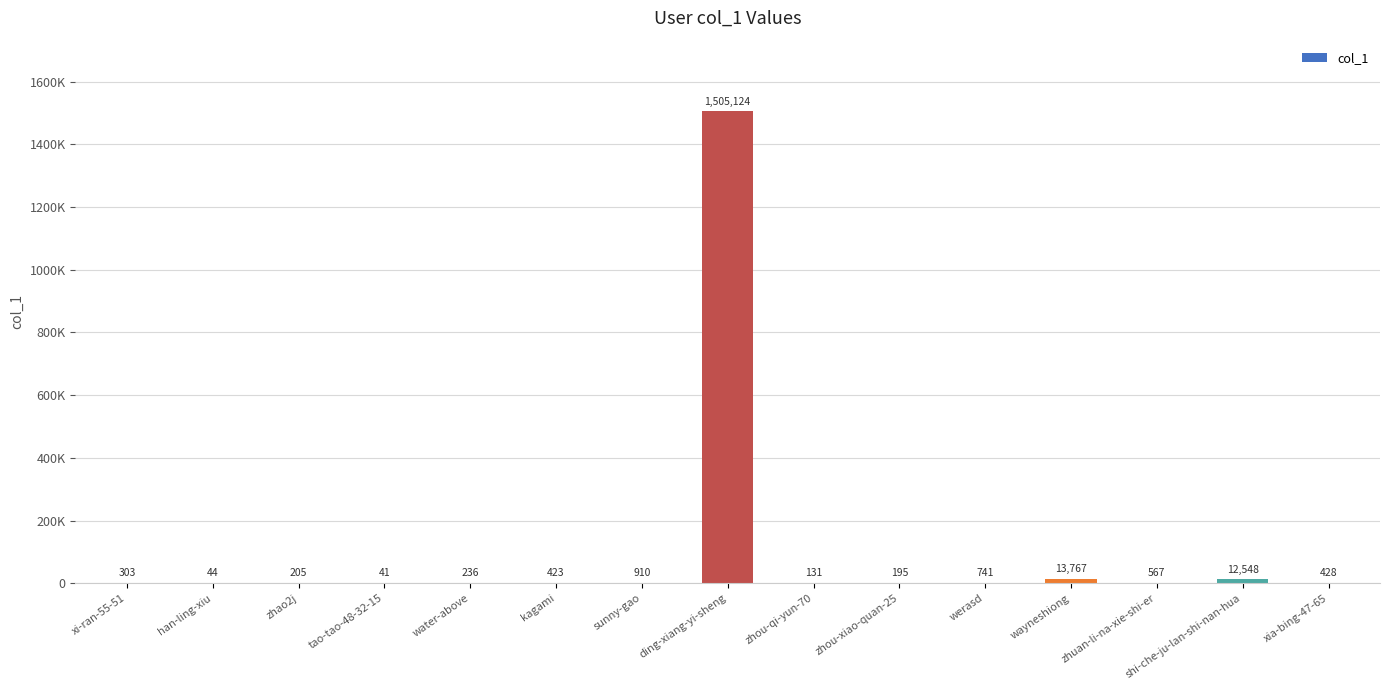

What is the difference between the maximum and minimum values?

1505083